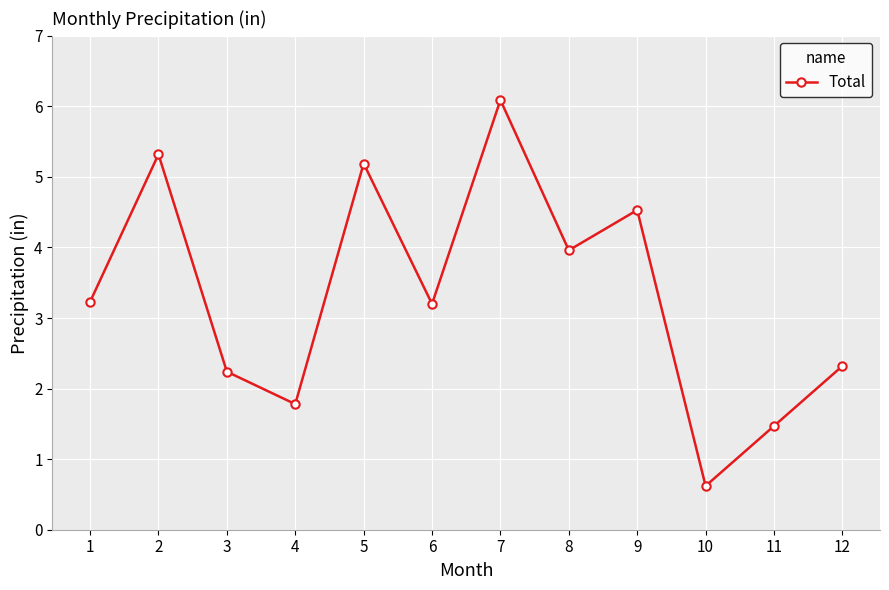

Between 12 and 9, which is larger?

9